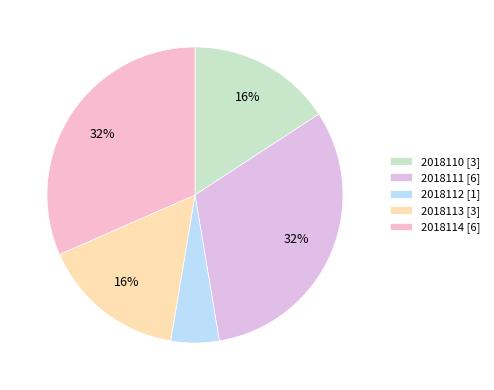

Does 2018114 account for over 50% of the chart?

No